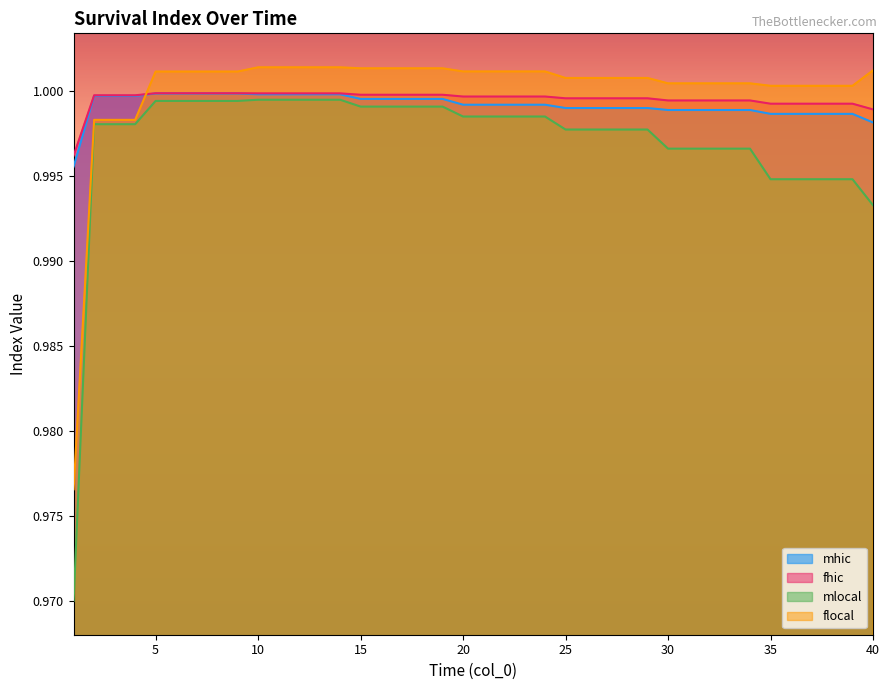

What is the smallest value displayed?

1.0